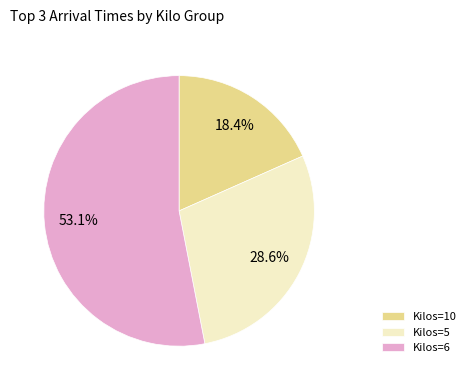

Rank the categories by value from highest to lowest.

Kilos=6, Kilos=5, Kilos=10